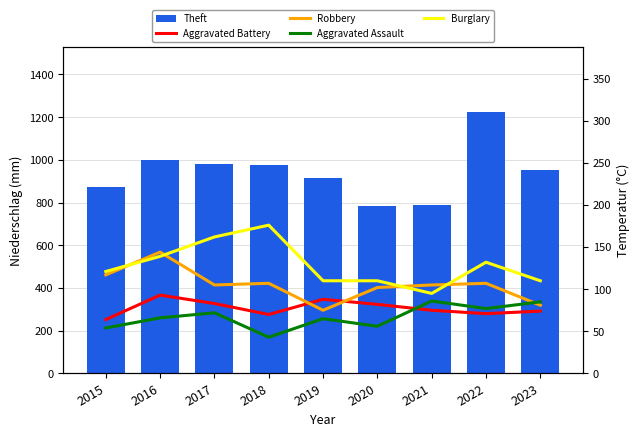

Reading right to left, list all the values displayed in this chart.

Theft: 2023=953	2022=1222	2021=791	2020=782	2019=914	2018=977	2017=979	2016=999	2015=874
Aggravated Battery: 2023=74	2022=71	2021=75	2020=82	2019=88	2018=70	2017=83	2016=93	2015=64
Robbery: 2023=81	2022=107	2021=105	2020=102	2019=75	2018=107	2017=105	2016=144	2015=117
Aggravated Assault: 2023=85	2022=77	2021=86	2020=56	2019=65	2018=43	2017=72	2016=66	2015=54
Burglary: 2023=110	2022=132	2021=95	2020=110	2019=110	2018=176	2017=162	2016=139	2015=121